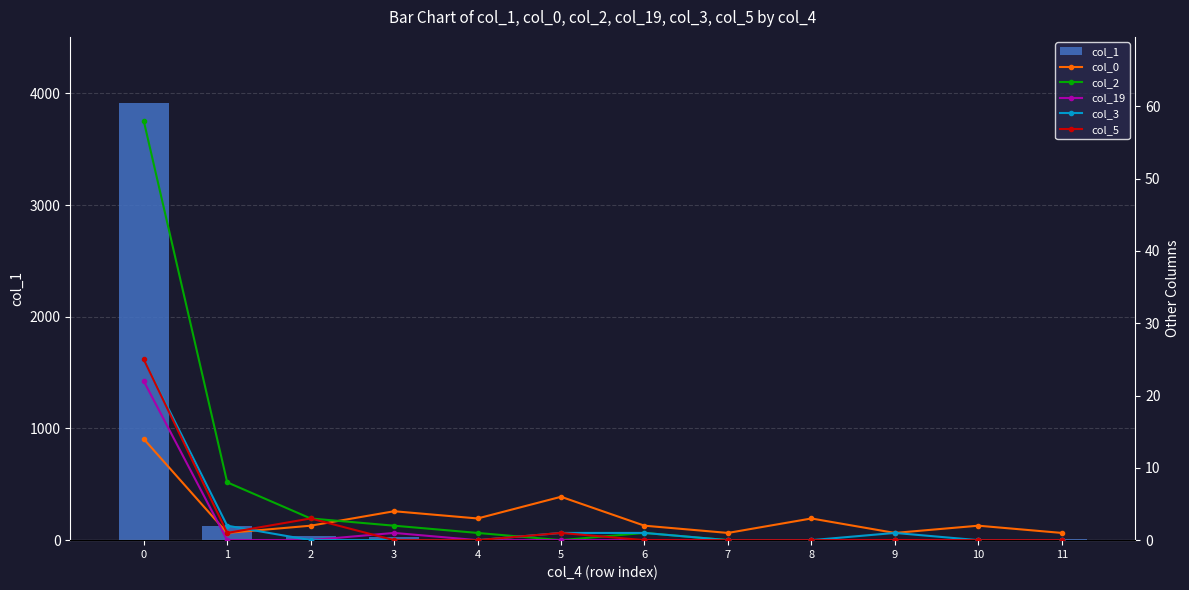

How many groups of bars are there?

12